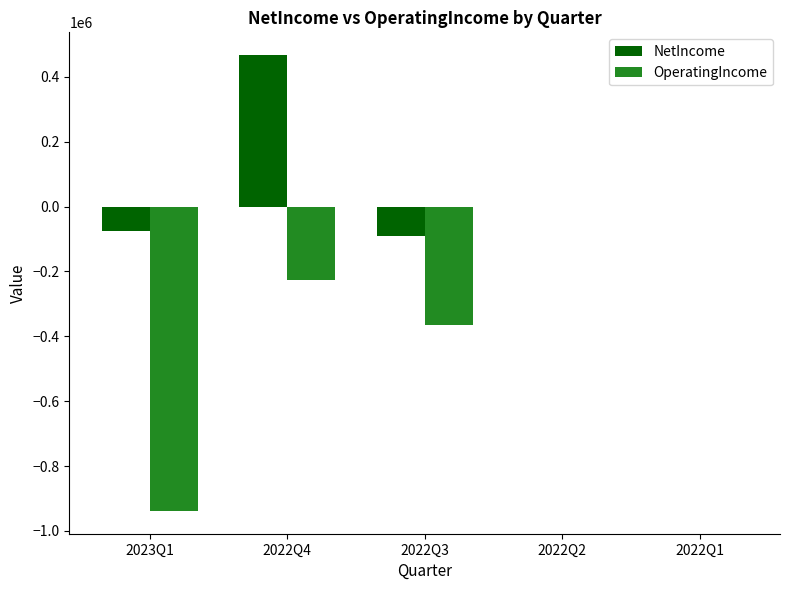

At which category does the chart reach its peak across all series?

2022Q4